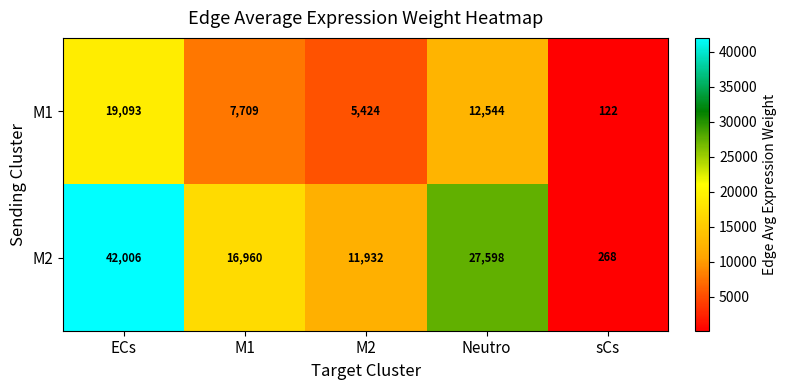

Rank the series by their maximum value, from highest to lowest.

M2, M1